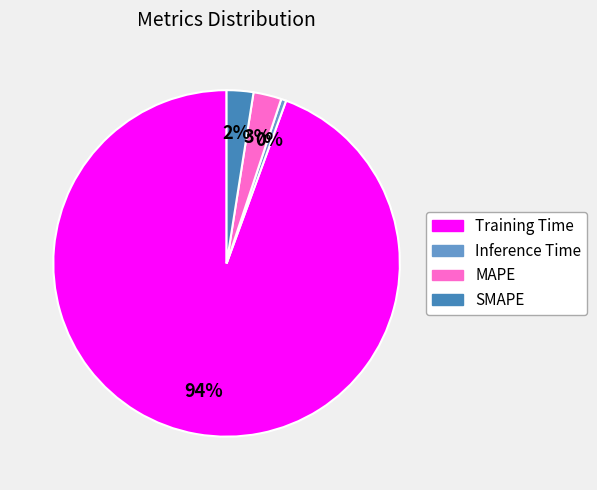

The Training Time slice represents 94% of the pie. True or false?

True